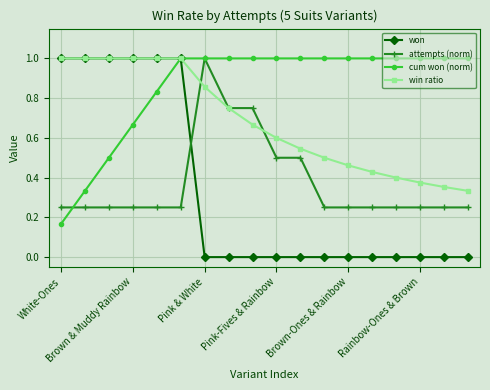

Which series has the widest spread of values?

won